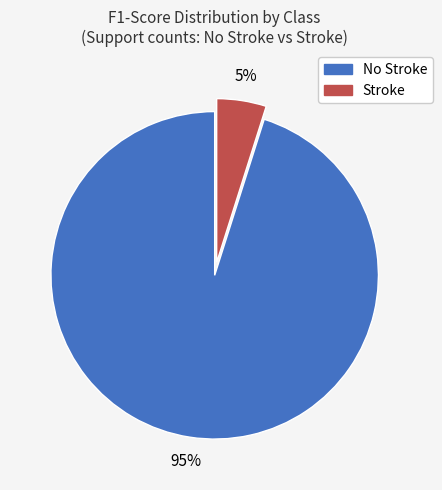

Is it true that Stroke is 5% of the pie?

True